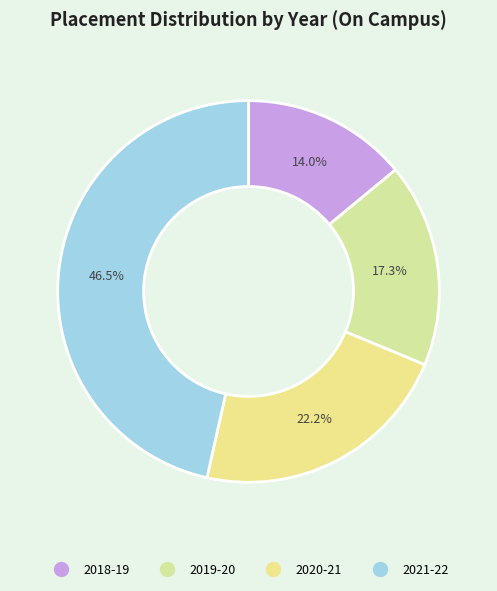

To the nearest percent, what portion does 2021-22 represent?

47%